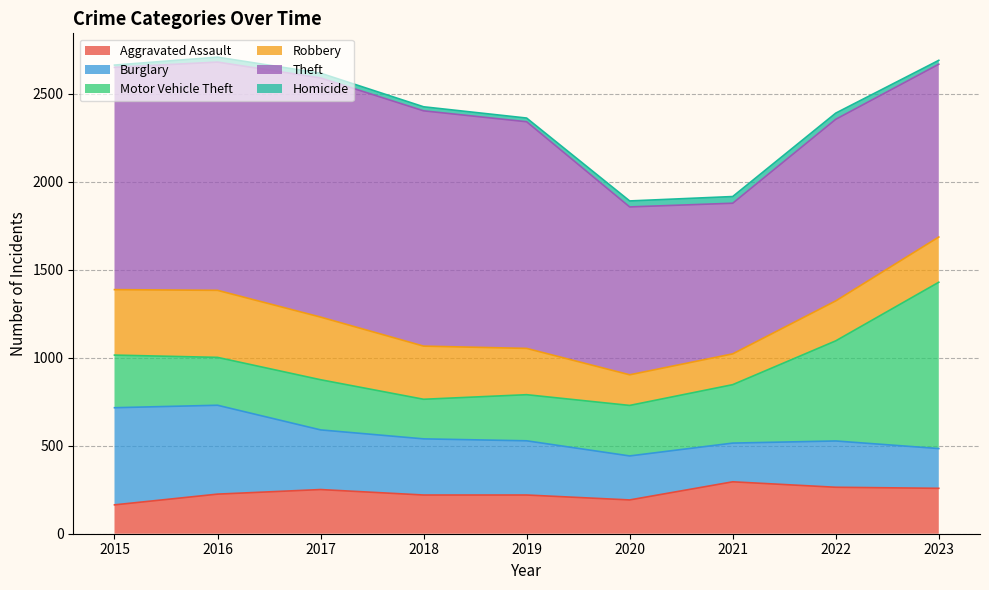

Rank the series by their maximum value, from highest to lowest.

Theft, Motor Vehicle Theft, Burglary, Robbery, Aggravated Assault, Homicide